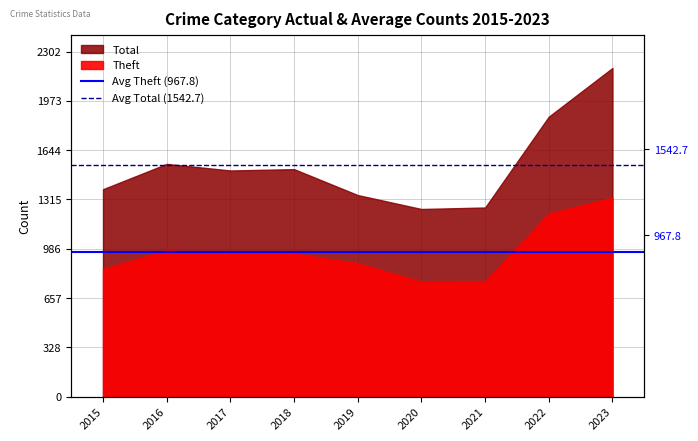

Is it true that Avg Theft (967.8) equals 1459.7 at 2015?

False